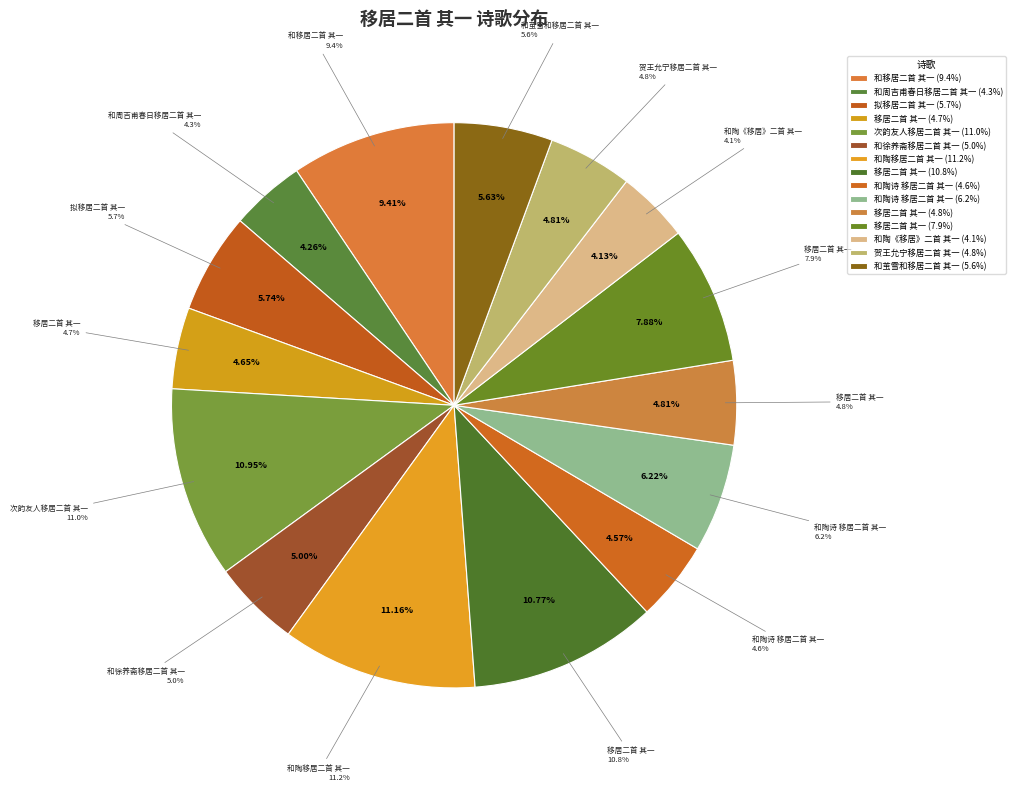

Which category has the smallest portion of the pie?

和陶《移居》二首 其一